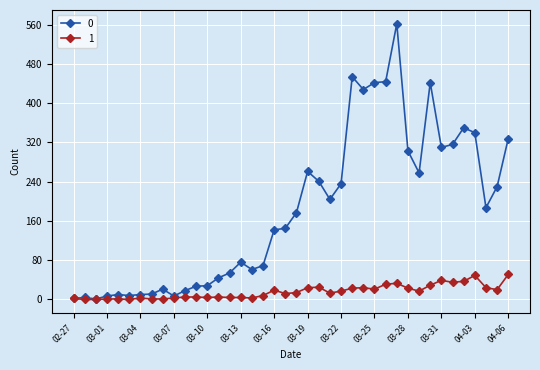

Rank the series by their average value, from lowest to highest.

1, 0